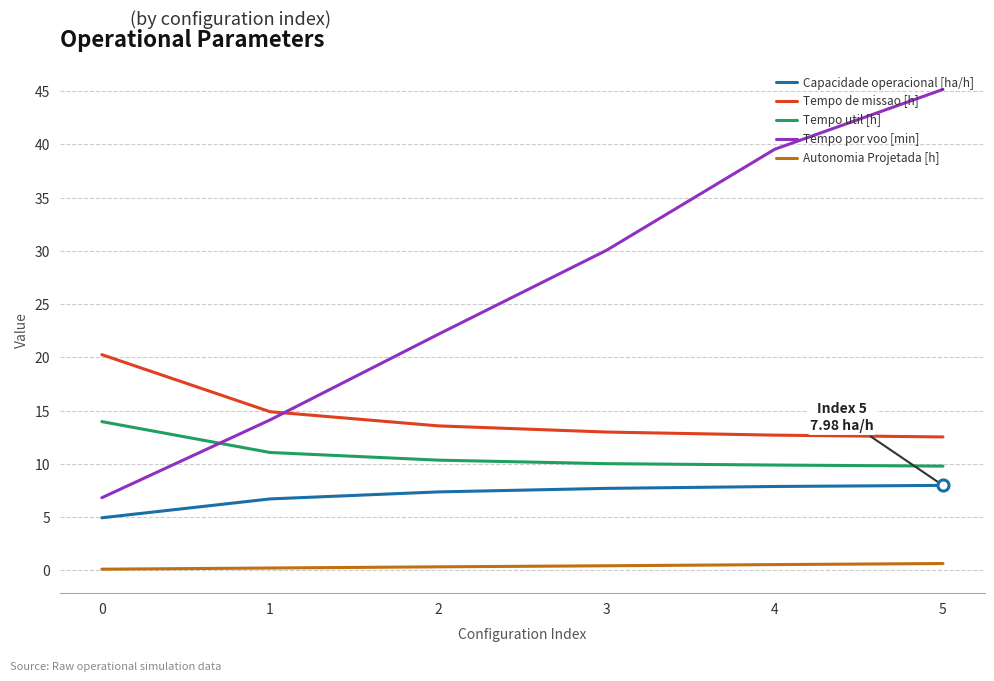

True or false: Tempo por voo [min] has a value of 12.1 at 0.

False